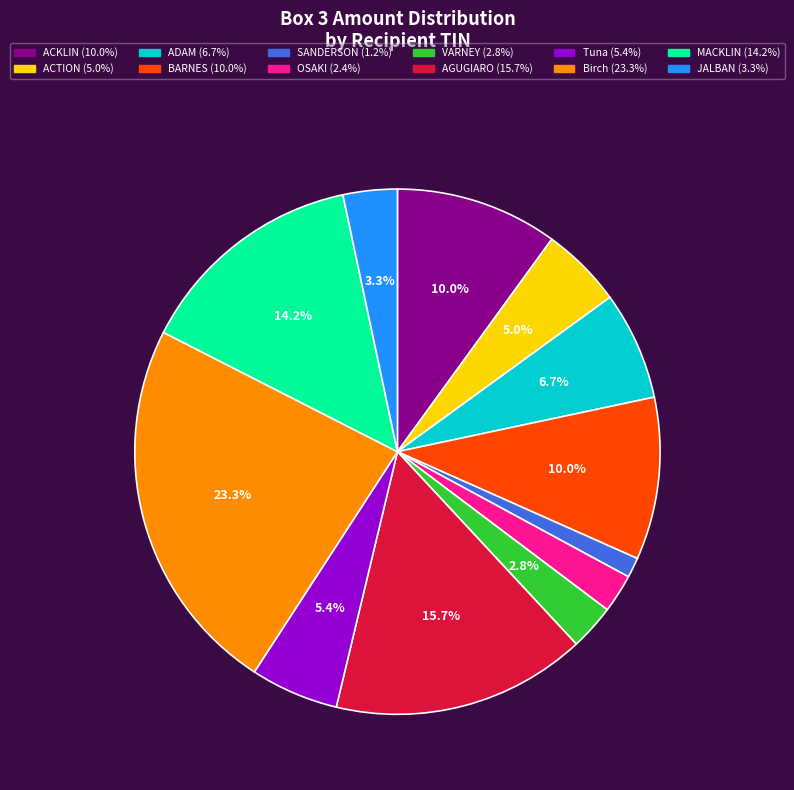

Is there a majority slice in this chart?

No